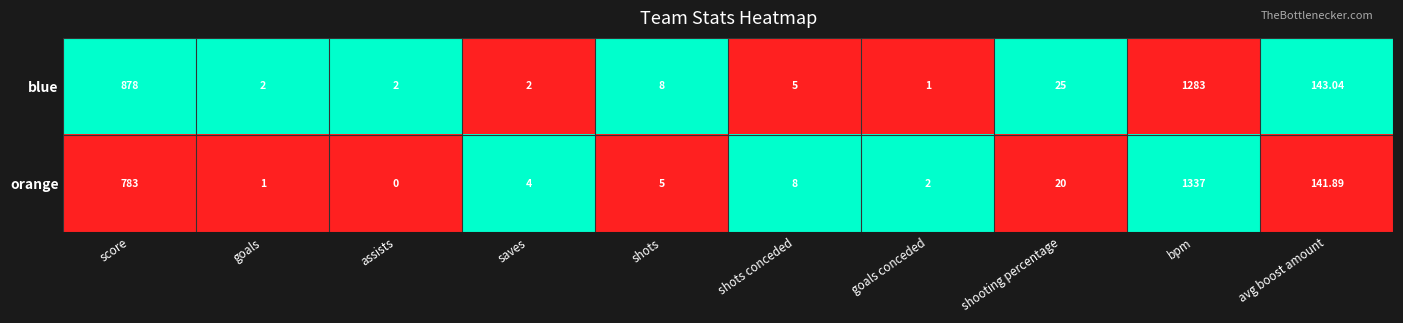

Which label corresponds to the largest value in the chart?

bpm